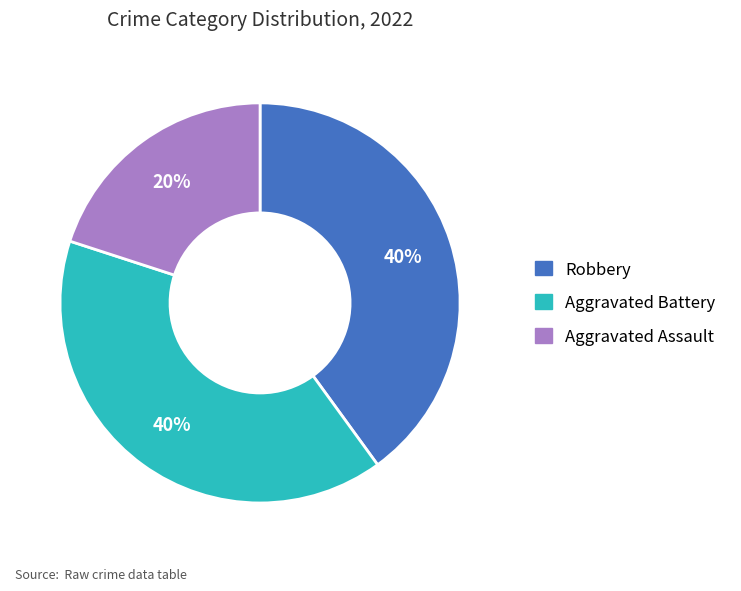

What is the smallest slice in the pie chart?

Aggravated Assault